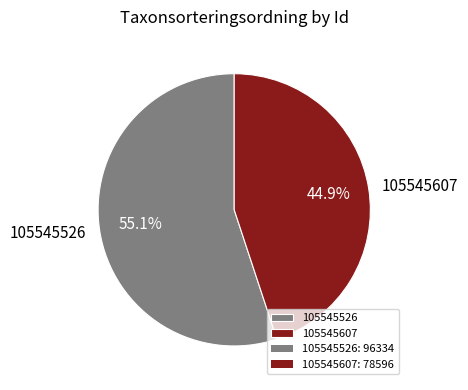

Count the number of slices in the pie.

2